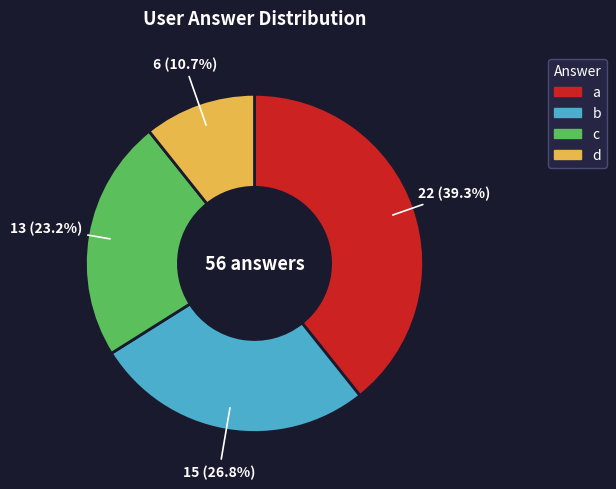

What percentage is NOT represented by c?

76.8%